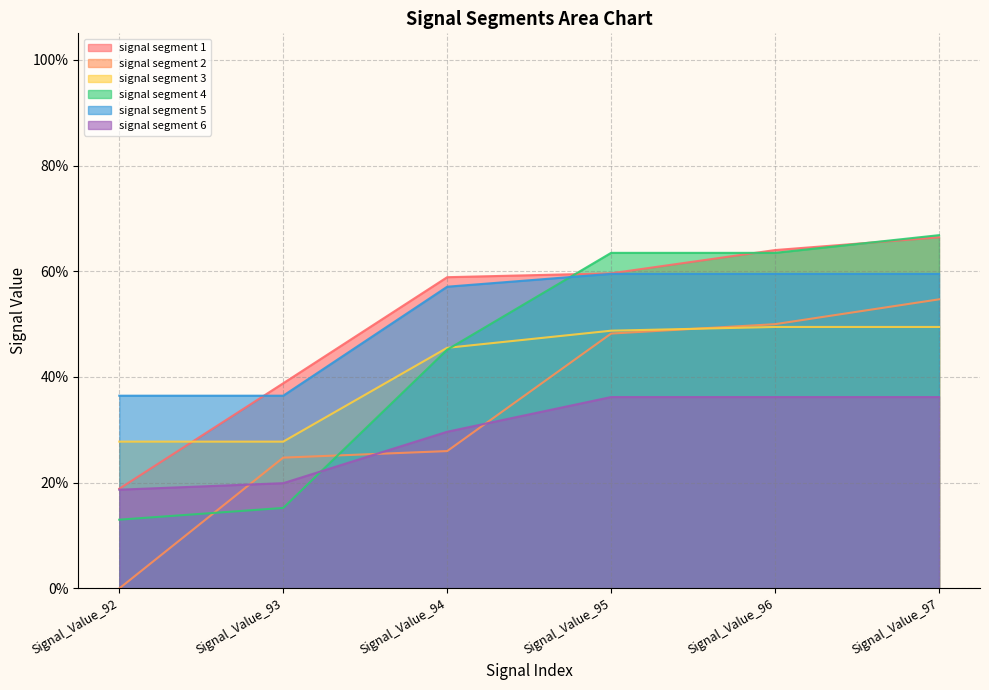

What is the sum of the signal segment 2 values at Signal_Value_97 and Signal_Value_93?

0.8